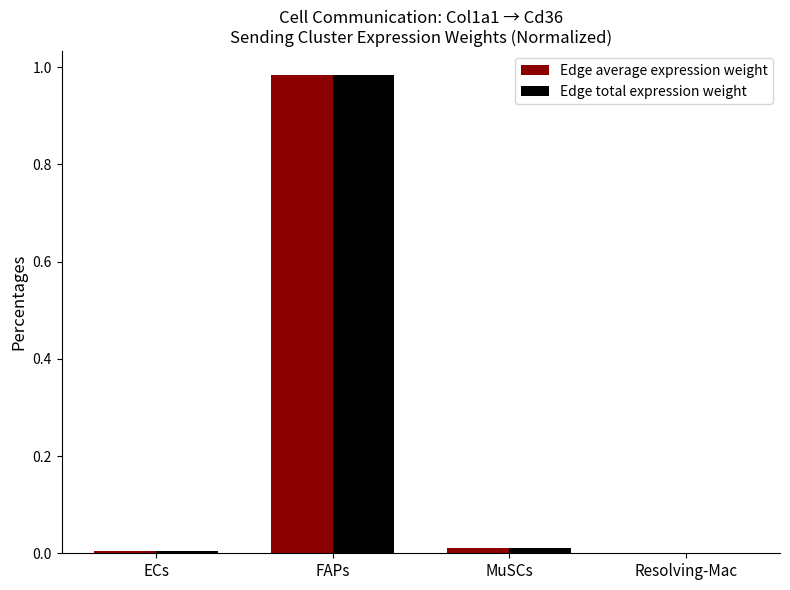

At which category is the sum across all series the highest?

FAPs